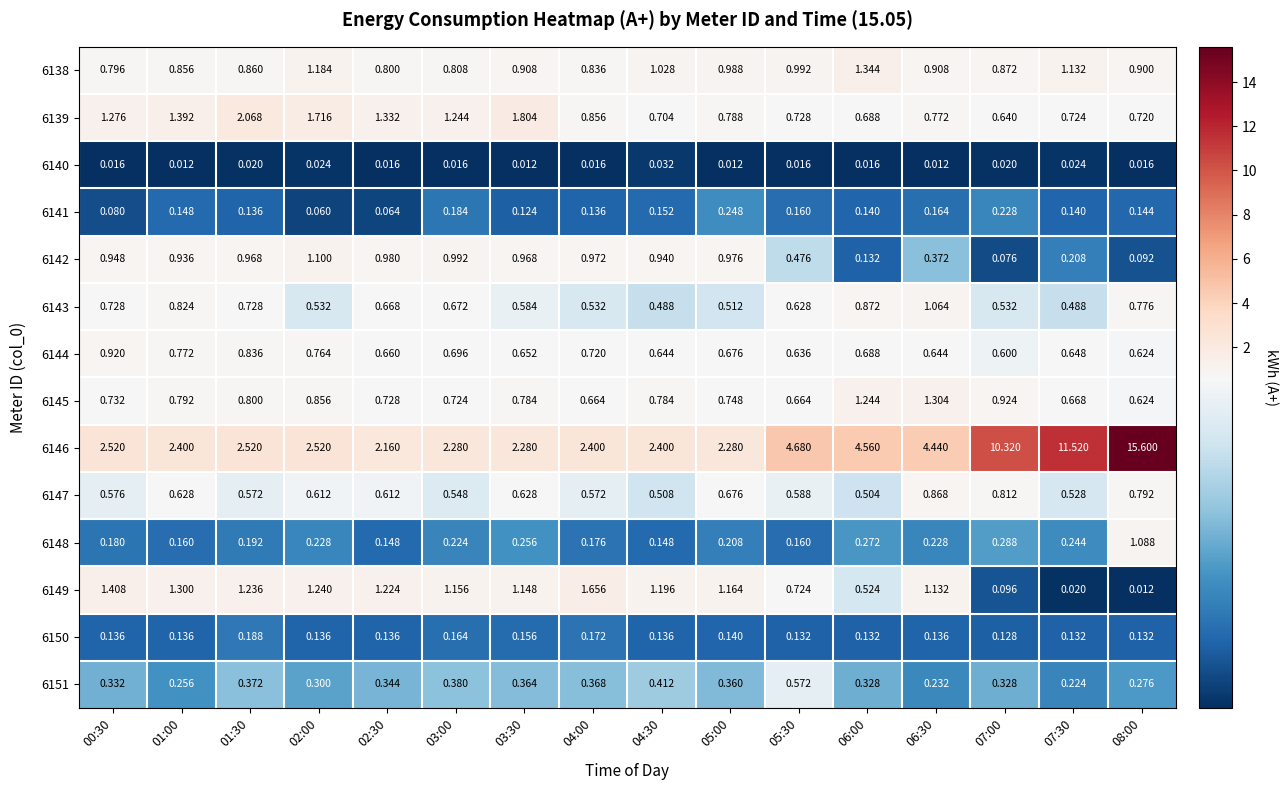

Is the value of 6145 at 05:00 greater than the value of 6141 at 03:30?

Yes